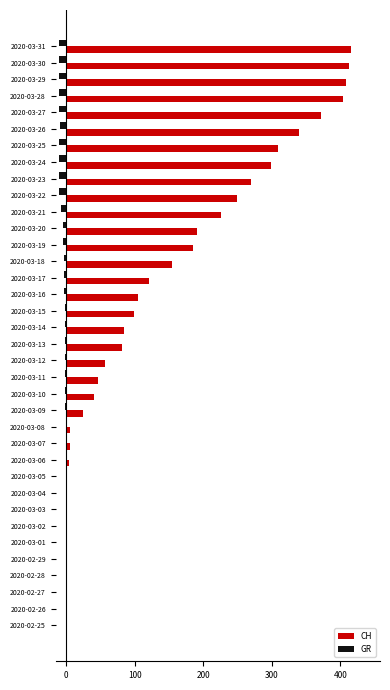

Is the value of CH at 2020-03-27 greater than the value of GR at 2020-03-14?

Yes